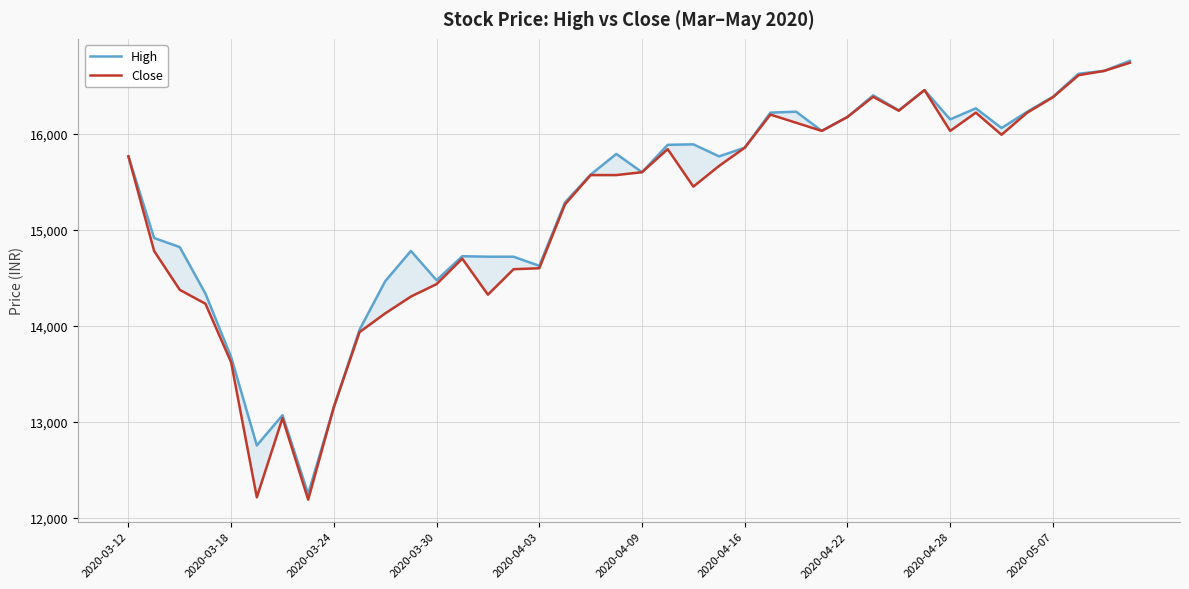

In Close, how many points are higher than both neighbors (excluding endpoints)?

7